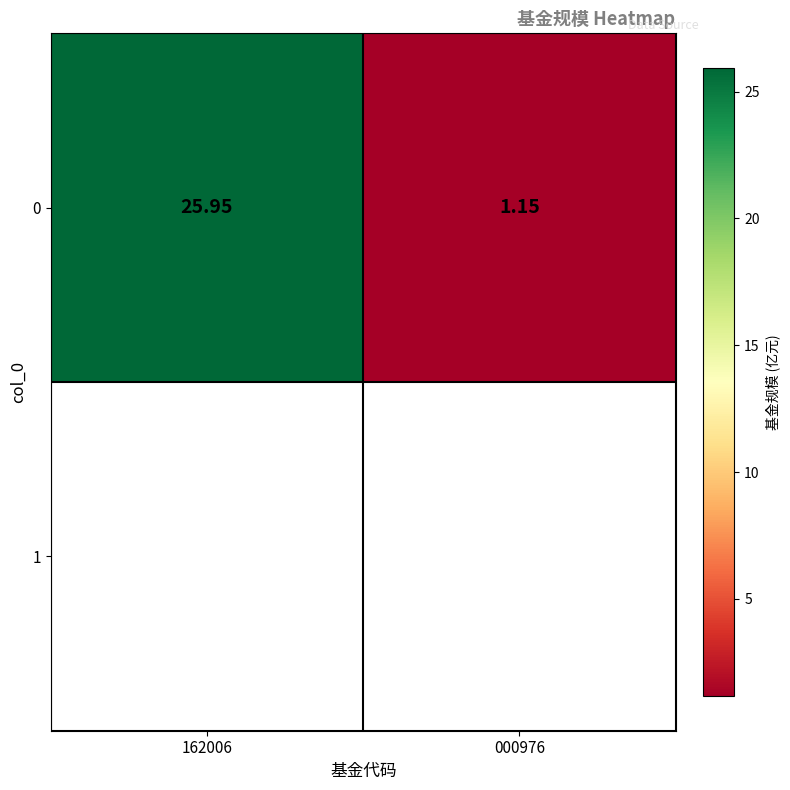

How many distinct data groups are displayed?

1